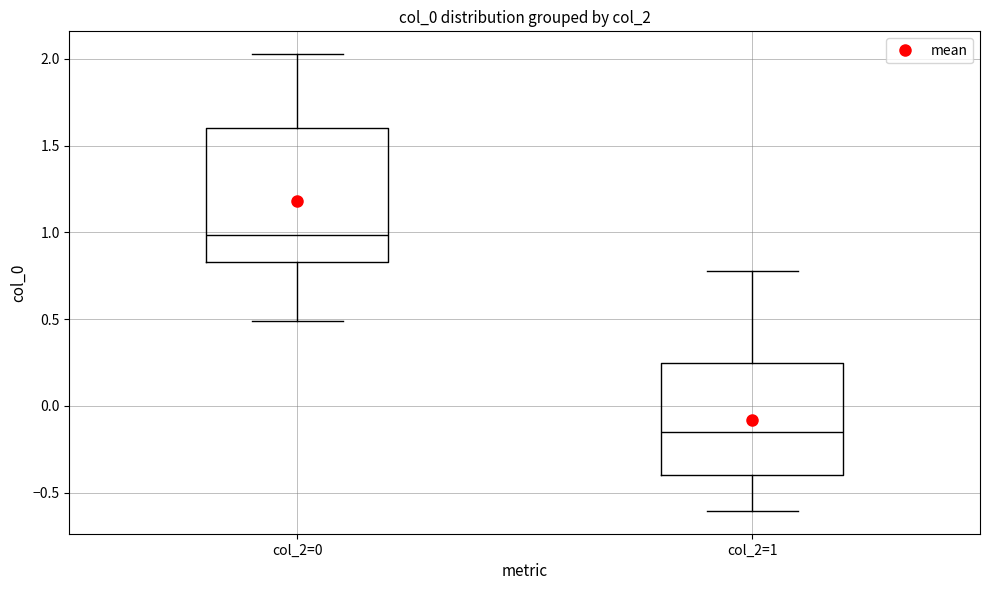

Reading left to right, transcribe this box plot: for each box, give where its median line is, the range the box spans, and where its two whiskers end, as read against the y-axis. The values are not printed on the chart, so give them approximately, as read against the axis.

col_2=0: median 1.00, box 0.85 to 1.60, whiskers 0.50 to 2.05
col_2=1: median -0.15, box -0.40 to 0.25, whiskers -0.60 to 0.80